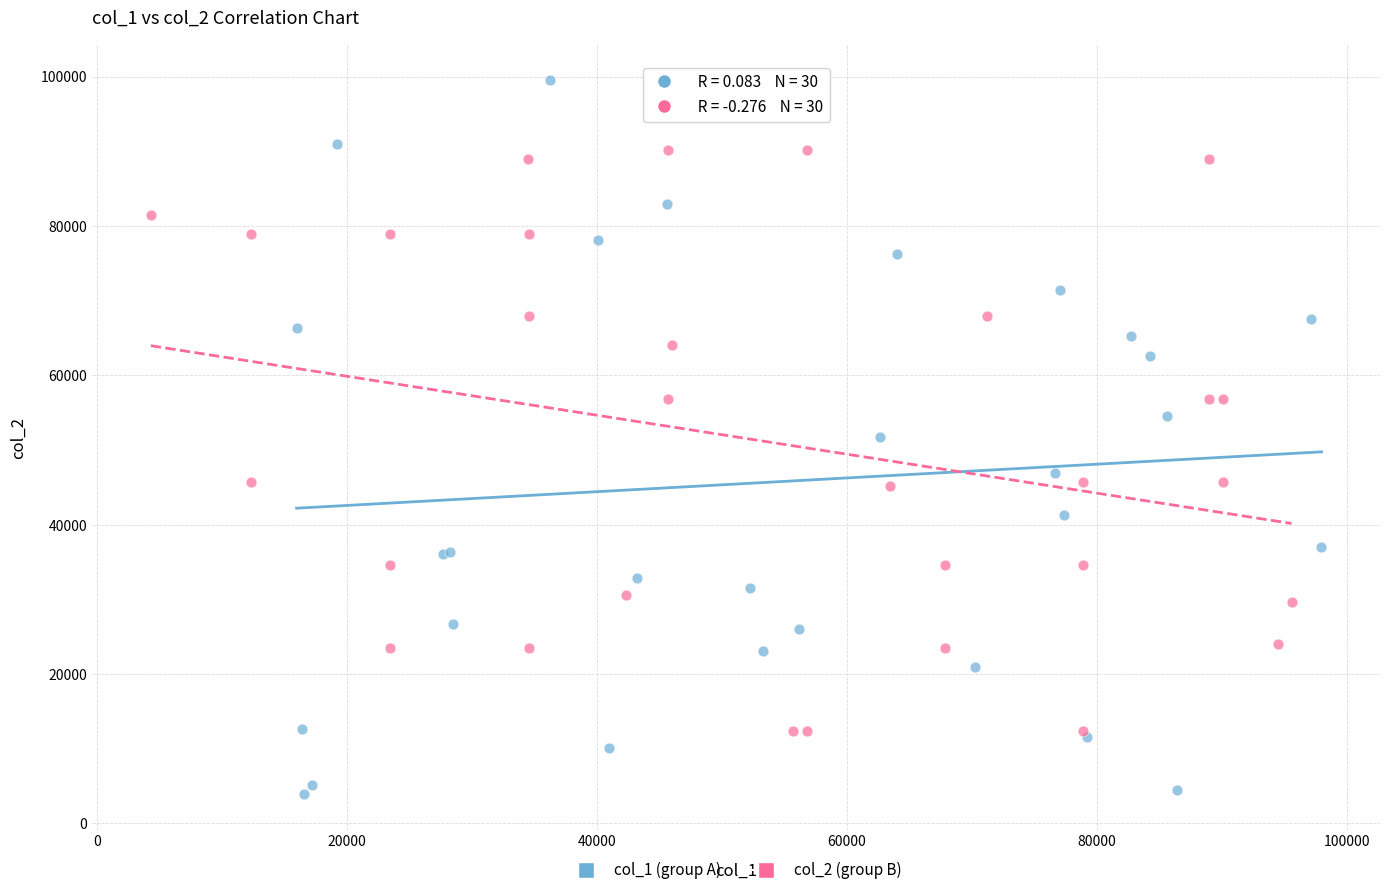

Which series reaches the minimum Y coordinate?

col_1 (group A)